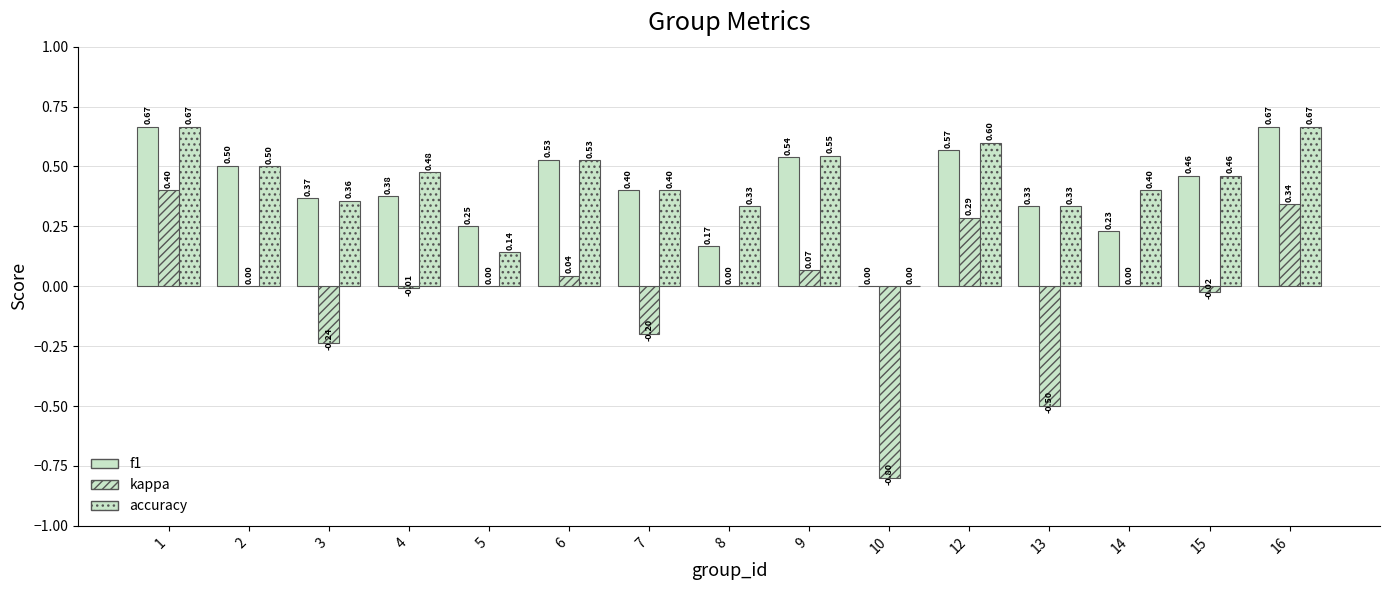

How many categories are shown in the chart?

15